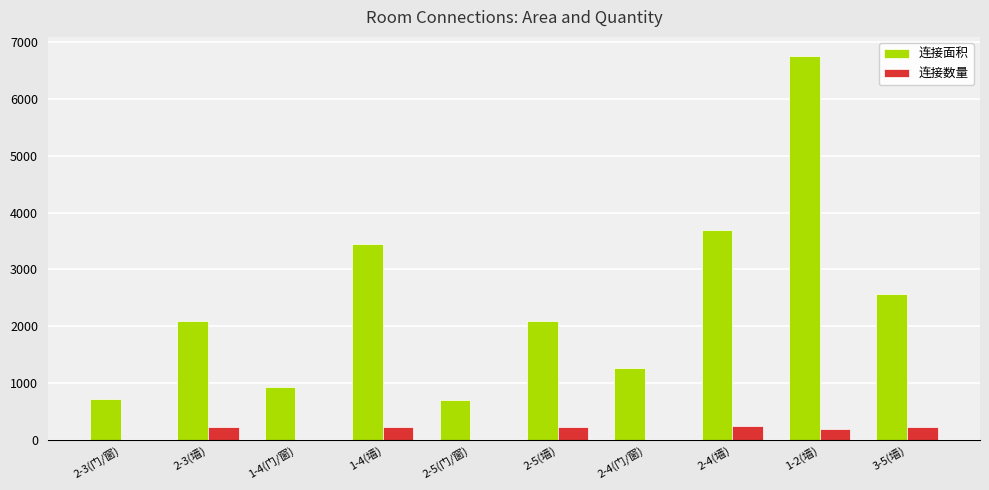

The value of 连接面积 at 2-5(墙) is 2088. True or false?

True